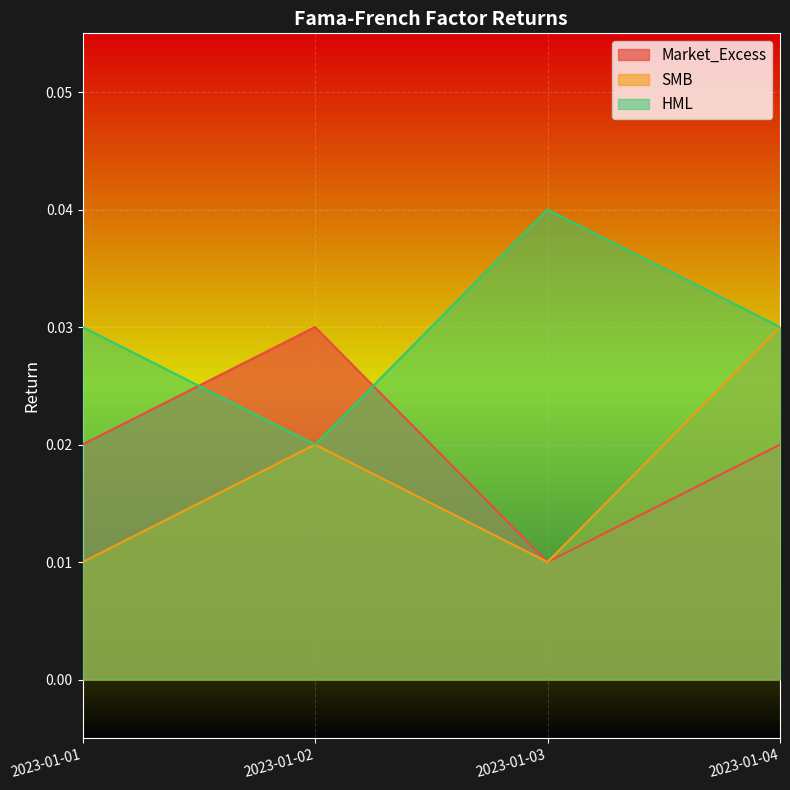

At which category does Market_Excess reach its first local valley?

2023-01-03